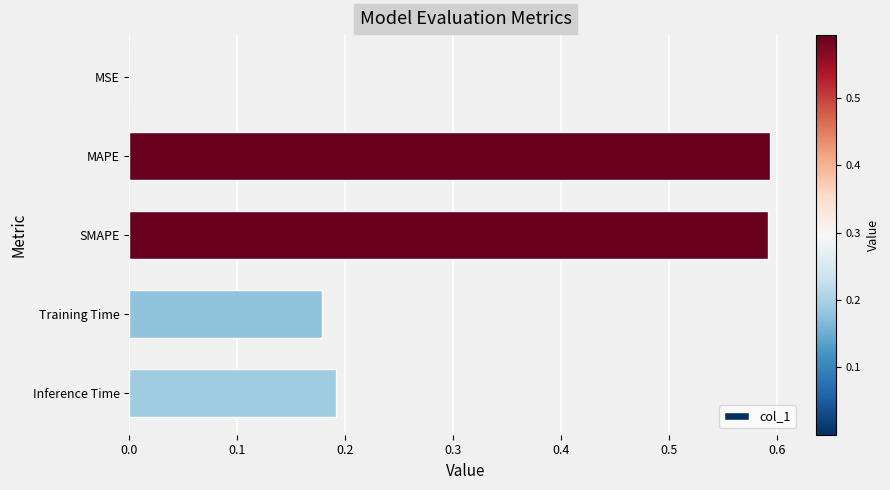

Is it true that the value at MSE is 0.0?

True